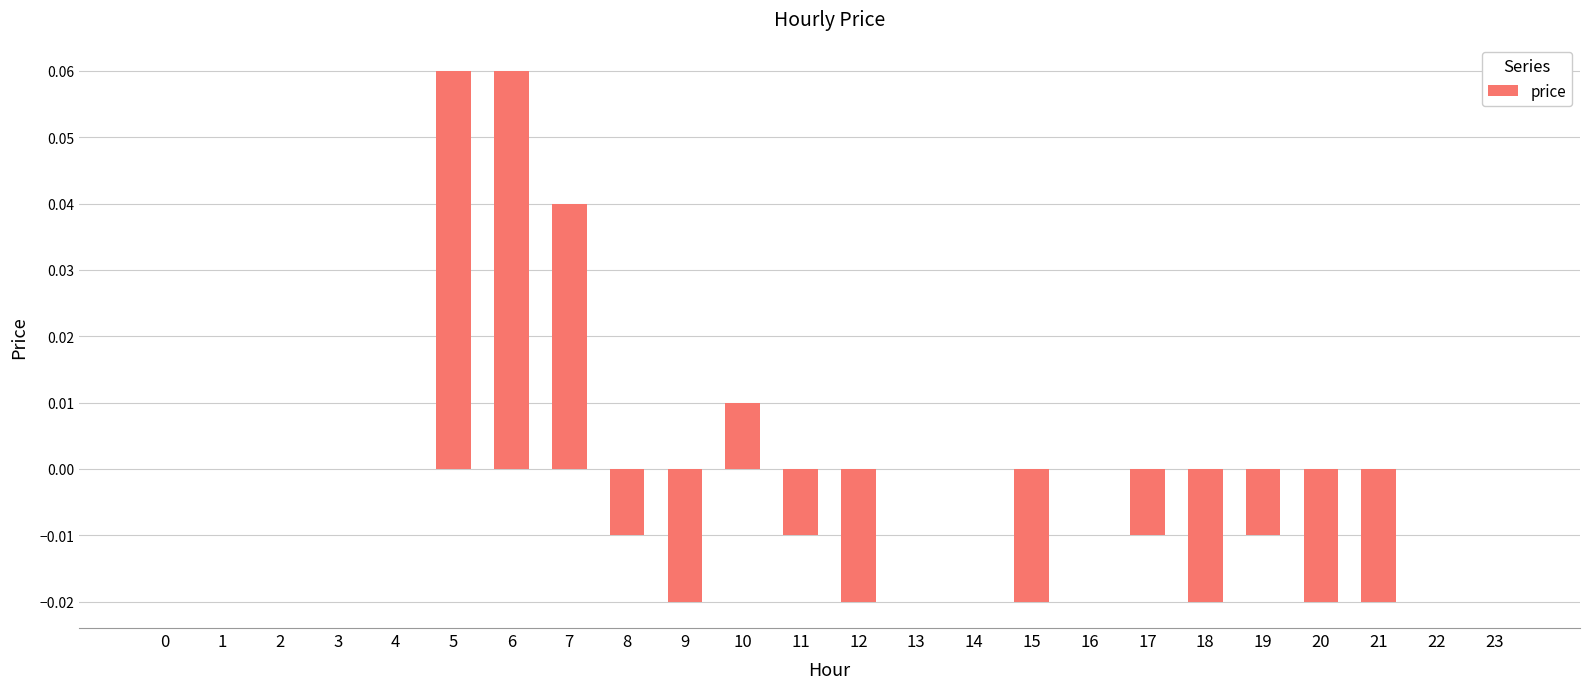

Between 7 and 9, which is larger?

7